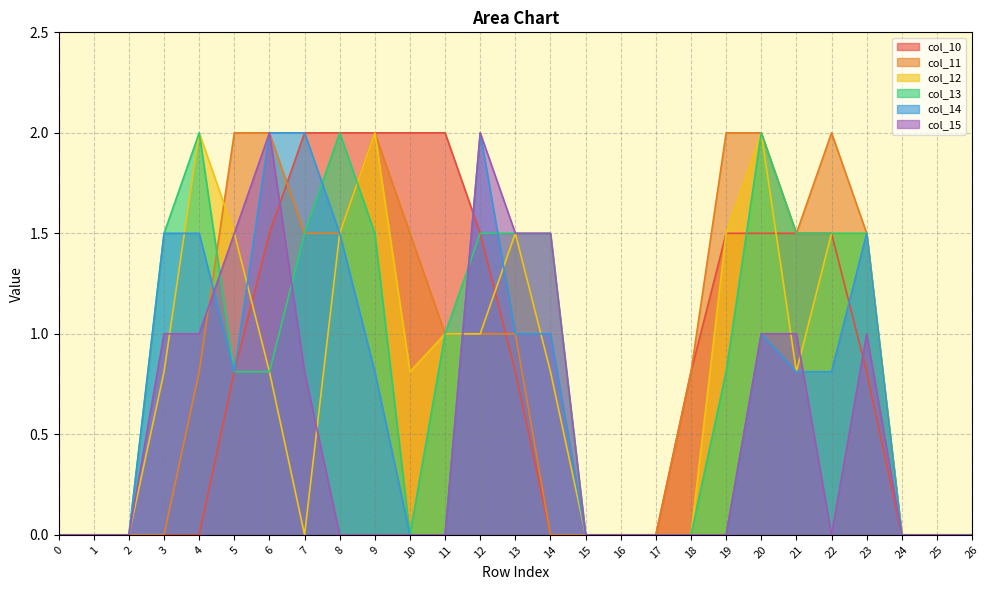

At which category does the chart reach its peak across all series?

7